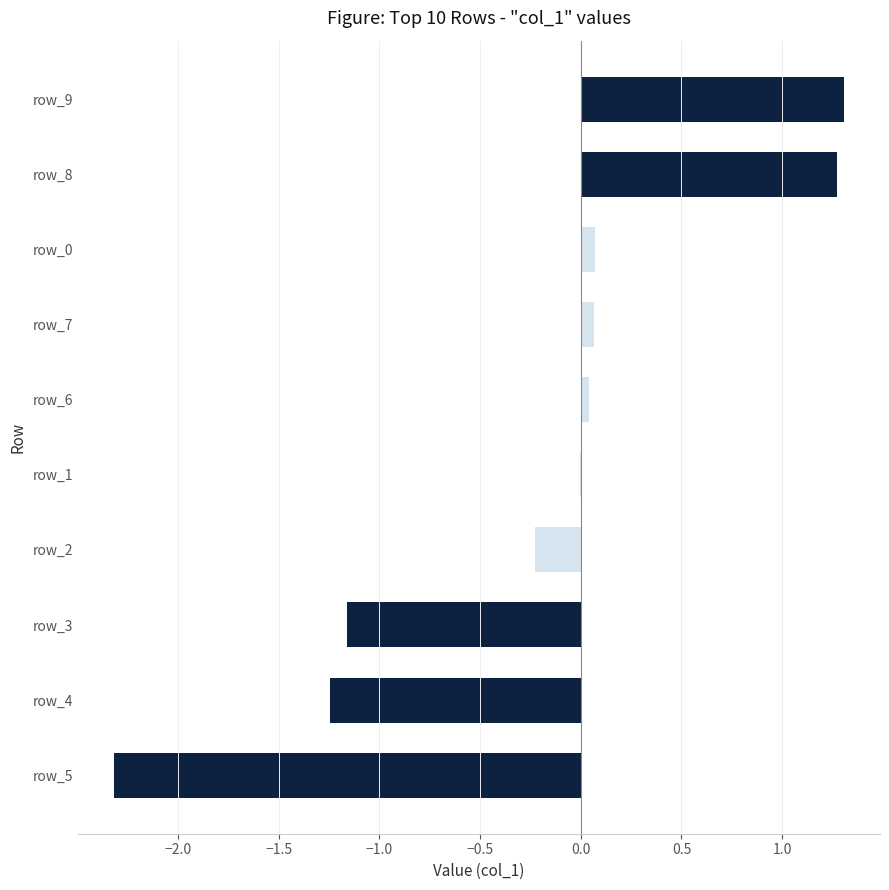

Is it true that the value at row_4 is -1.8?

False